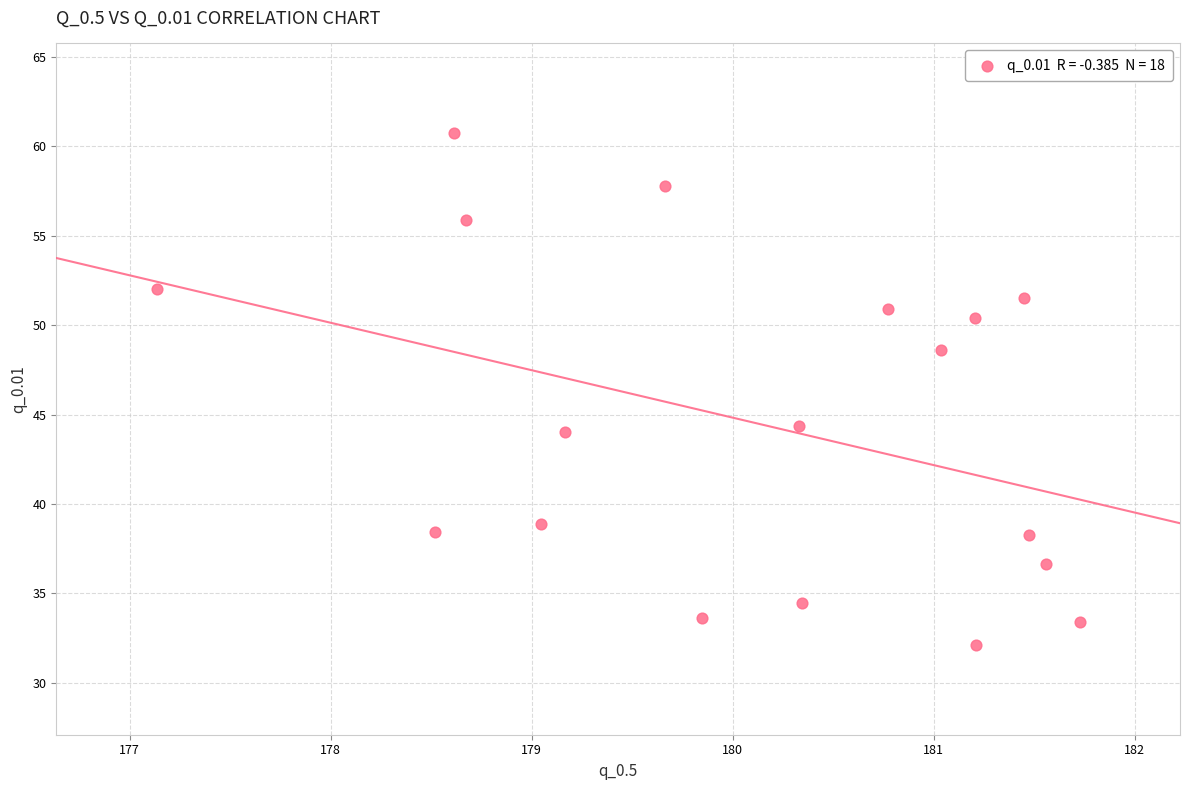

What is the range of X values (max minus min)?

4.6